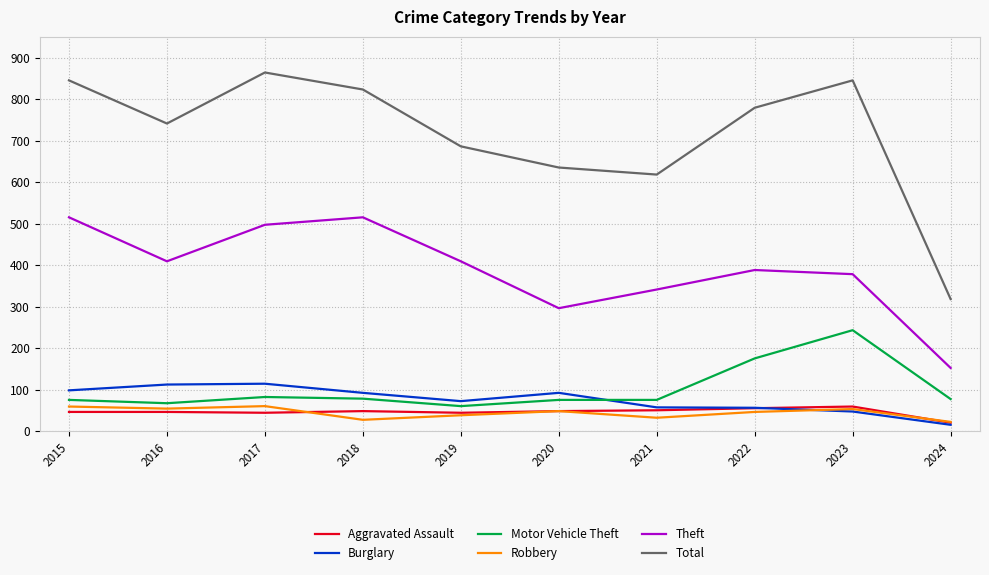

What are all the series names shown in the legend?

Aggravated Assault, Burglary, Motor Vehicle Theft, Robbery, Theft, Total